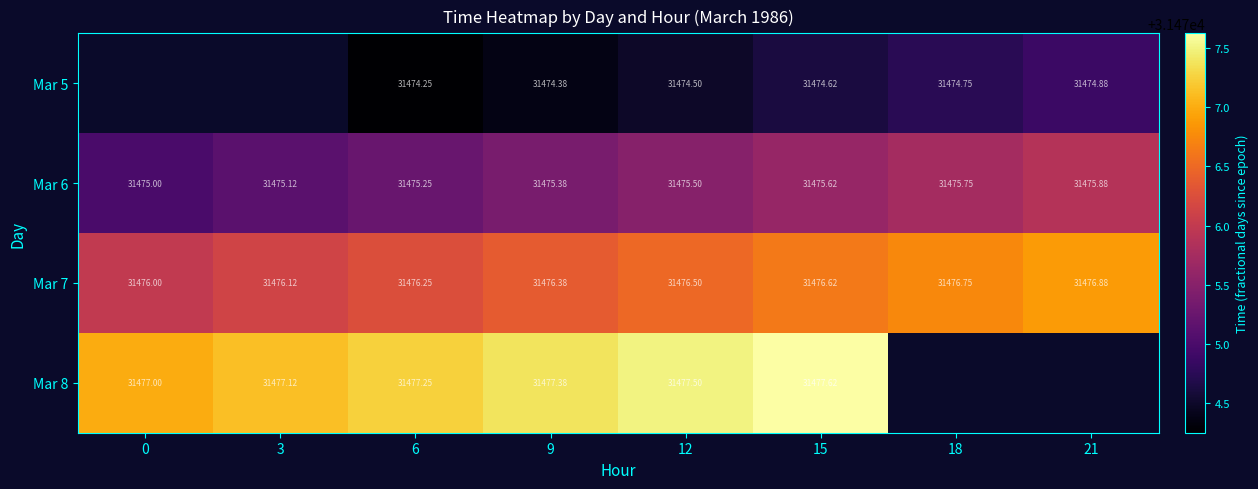

What is the difference between the maximum and minimum values in the Mar 6 series?

0.9